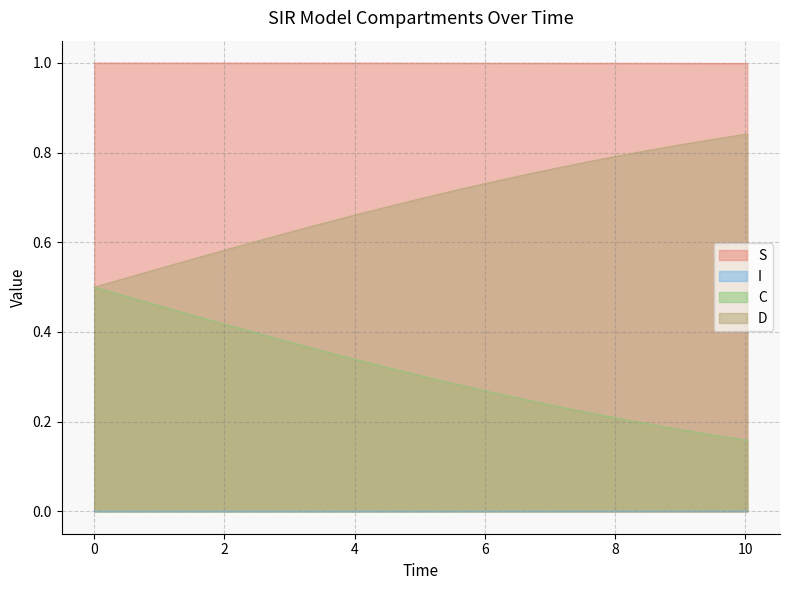

Reading left to right, extract all data points from this chart.

S: 0.0=1.0	0.5016722408026756=1.0	1.0033444816053512=1.0	1.5050167224080266=1.0	2.0066889632107023=1.0	2.508361204013378=1.0	3.0100334448160533=1.0	3.511705685618729=1.0	4.013377926421405=1.0	4.51505016722408=1.0	5.016722408026756=1.0	5.518394648829432=1.0	6.020066889632107=1.0	6.521739130434782=1.0	7.023411371237458=1.0	7.525083612040134=1.0	8.02675585284281=1.0	8.528428093645484=1.0	9.03010033444816=1.0	9.531772575250836=1.0	10.033444816053512=1.0
I: 0.0=0.0	0.5016722408026756=0.0	1.0033444816053512=0.0	1.5050167224080266=0.0	2.0066889632107023=0.0	2.508361204013378=0.0	3.0100334448160533=0.0	3.511705685618729=0.0	4.013377926421405=0.0	4.51505016722408=0.0	5.016722408026756=0.0	5.518394648829432=0.0	6.020066889632107=0.0	6.521739130434782=0.0	7.023411371237458=0.0	7.525083612040134=0.0	8.02675585284281=0.0	8.528428093645484=0.0	9.03010033444816=0.0	9.531772575250836=0.0	10.033444816053512=0.0
C: 0.0=0.5	0.5016722408026756=0.5	1.0033444816053512=0.5	1.5050167224080266=0.4	2.0066889632107023=0.4	2.508361204013378=0.4	3.0100334448160533=0.4	3.511705685618729=0.4	4.013377926421405=0.3	4.51505016722408=0.3	5.016722408026756=0.3	5.518394648829432=0.3	6.020066889632107=0.3	6.521739130434782=0.3	7.023411371237458=0.2	7.525083612040134=0.2	8.02675585284281=0.2	8.528428093645484=0.2	9.03010033444816=0.2	9.531772575250836=0.2	10.033444816053512=0.2
D: 0.0=0.5	0.5016722408026756=0.5	1.0033444816053512=0.5	1.5050167224080266=0.6	2.0066889632107023=0.6	2.508361204013378=0.6	3.0100334448160533=0.6	3.511705685618729=0.6	4.013377926421405=0.7	4.51505016722408=0.7	5.016722408026756=0.7	5.518394648829432=0.7	6.020066889632107=0.7	6.521739130434782=0.7	7.023411371237458=0.8	7.525083612040134=0.8	8.02675585284281=0.8	8.528428093645484=0.8	9.03010033444816=0.8	9.531772575250836=0.8	10.033444816053512=0.8